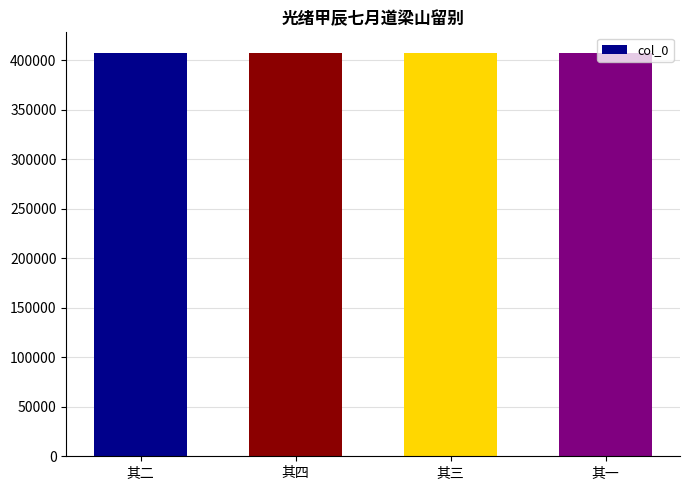

Where does the data first go above 407945?

其四